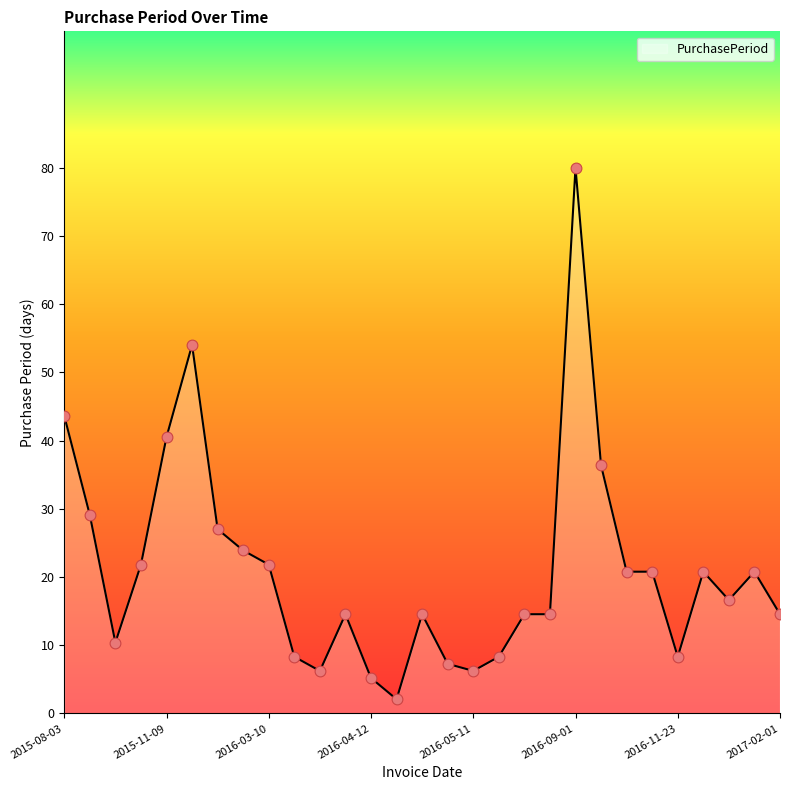

What is the difference between the maximum and minimum values?

77.9